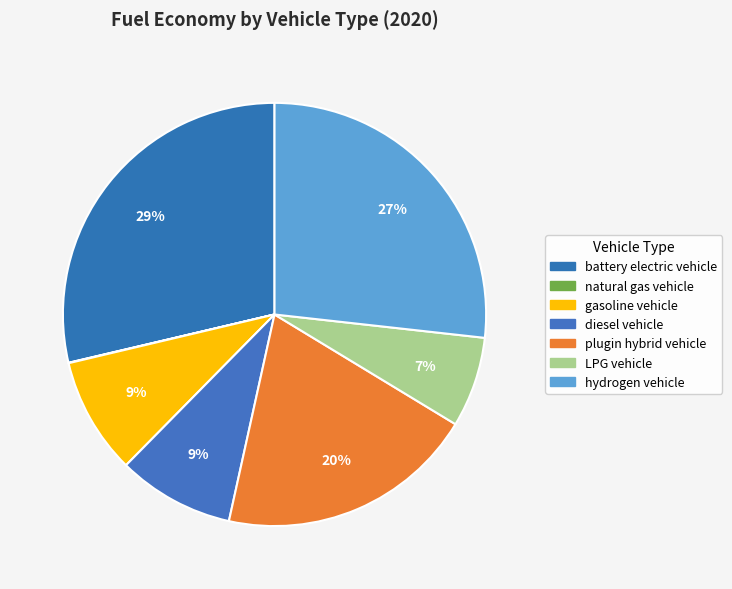

Is there a majority slice in this chart?

No